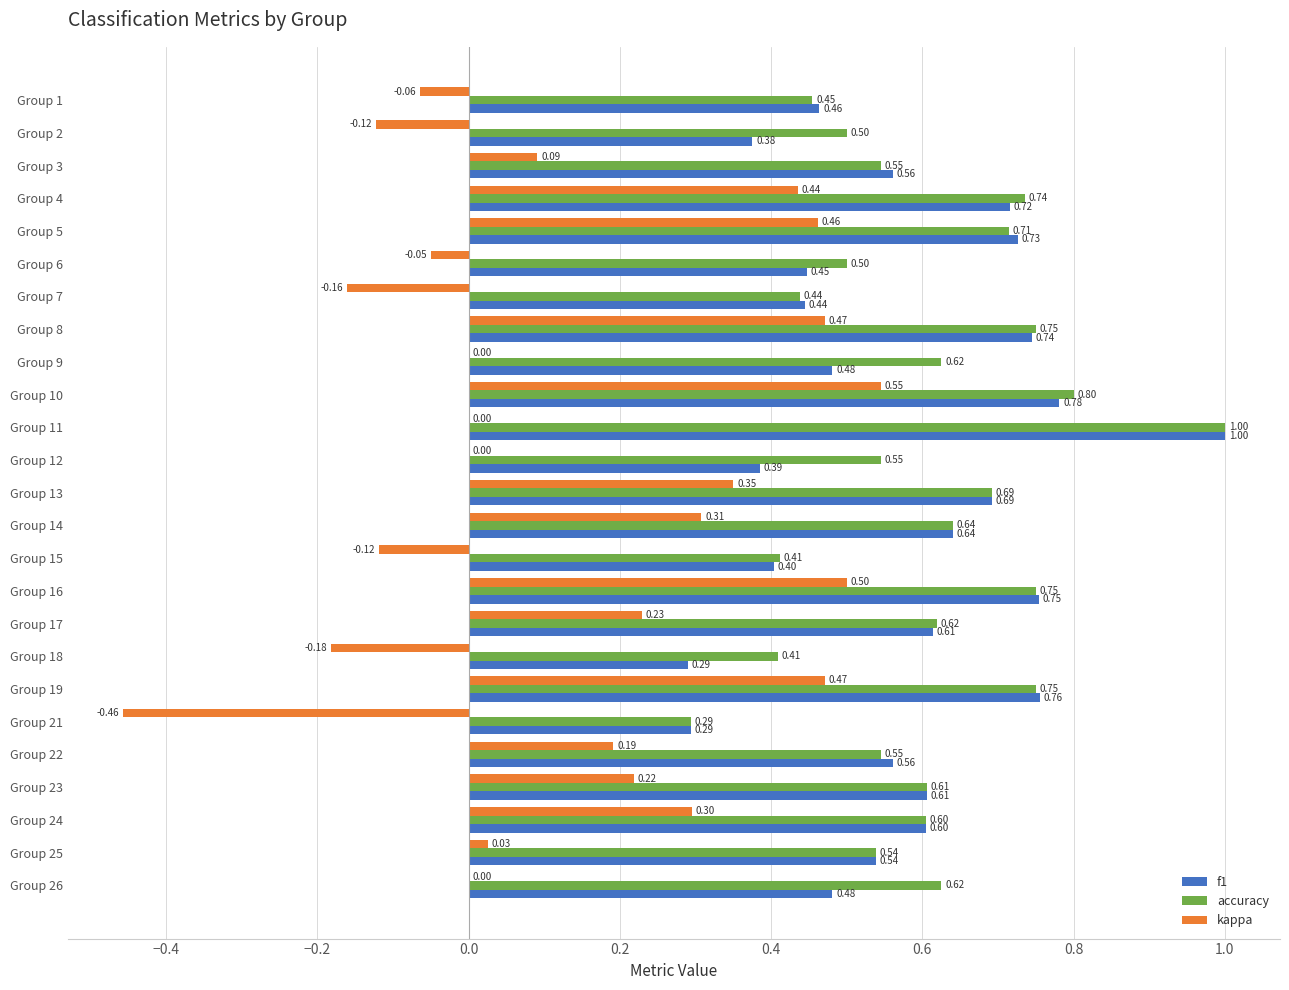

What is the sum of the accuracy values at Group 5 and Group 23?

1.3